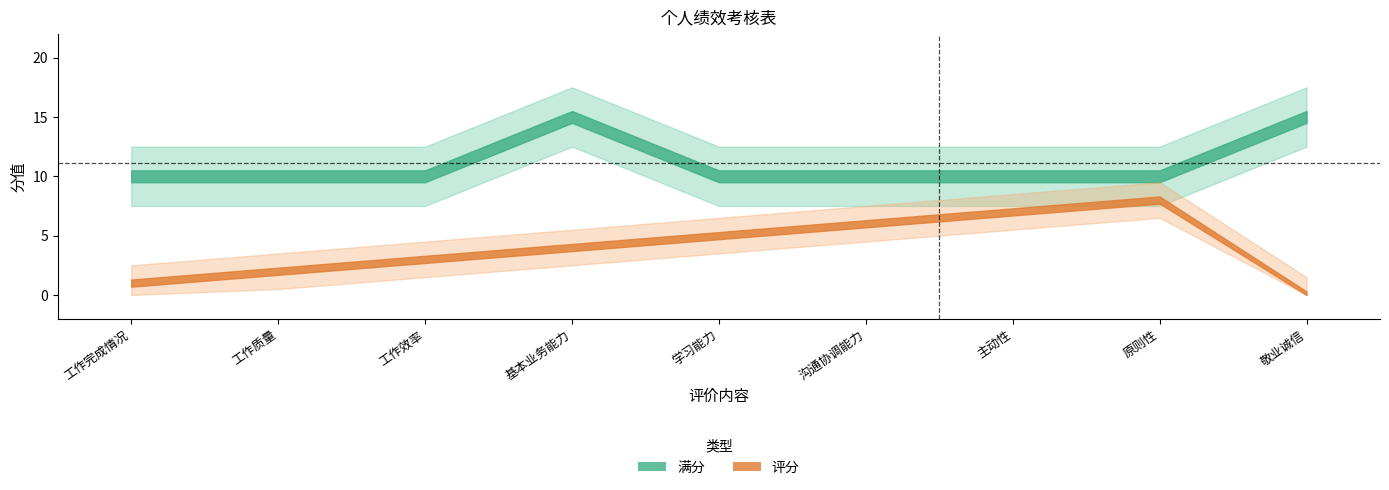

True or false: 满分 and 评分 intersect in this chart.

False